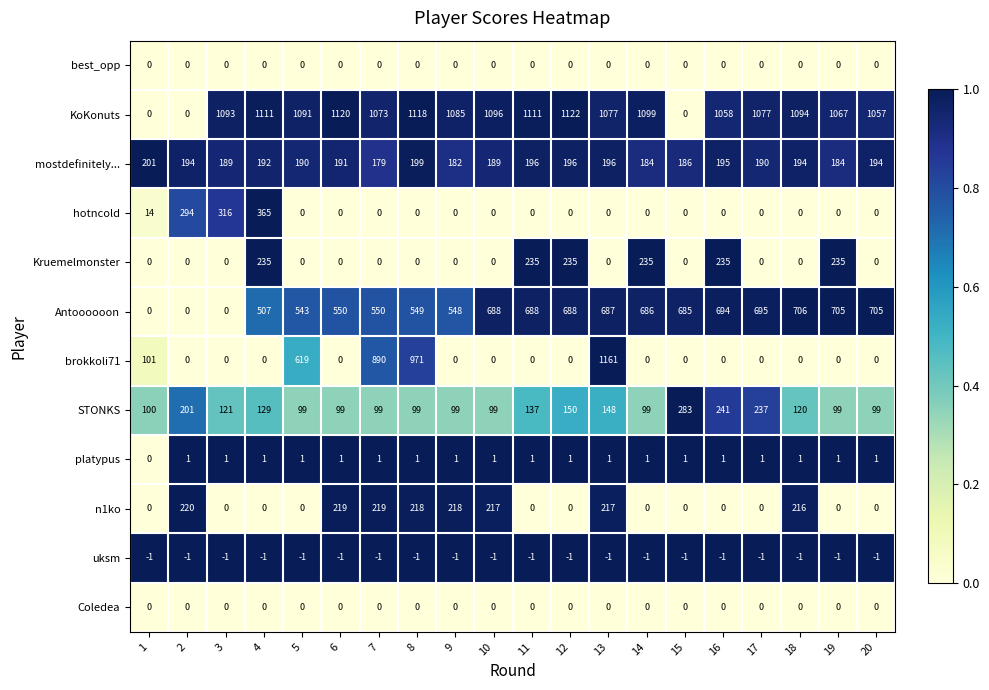

Is it true that brokkoli71 equals 810 at 14?

False